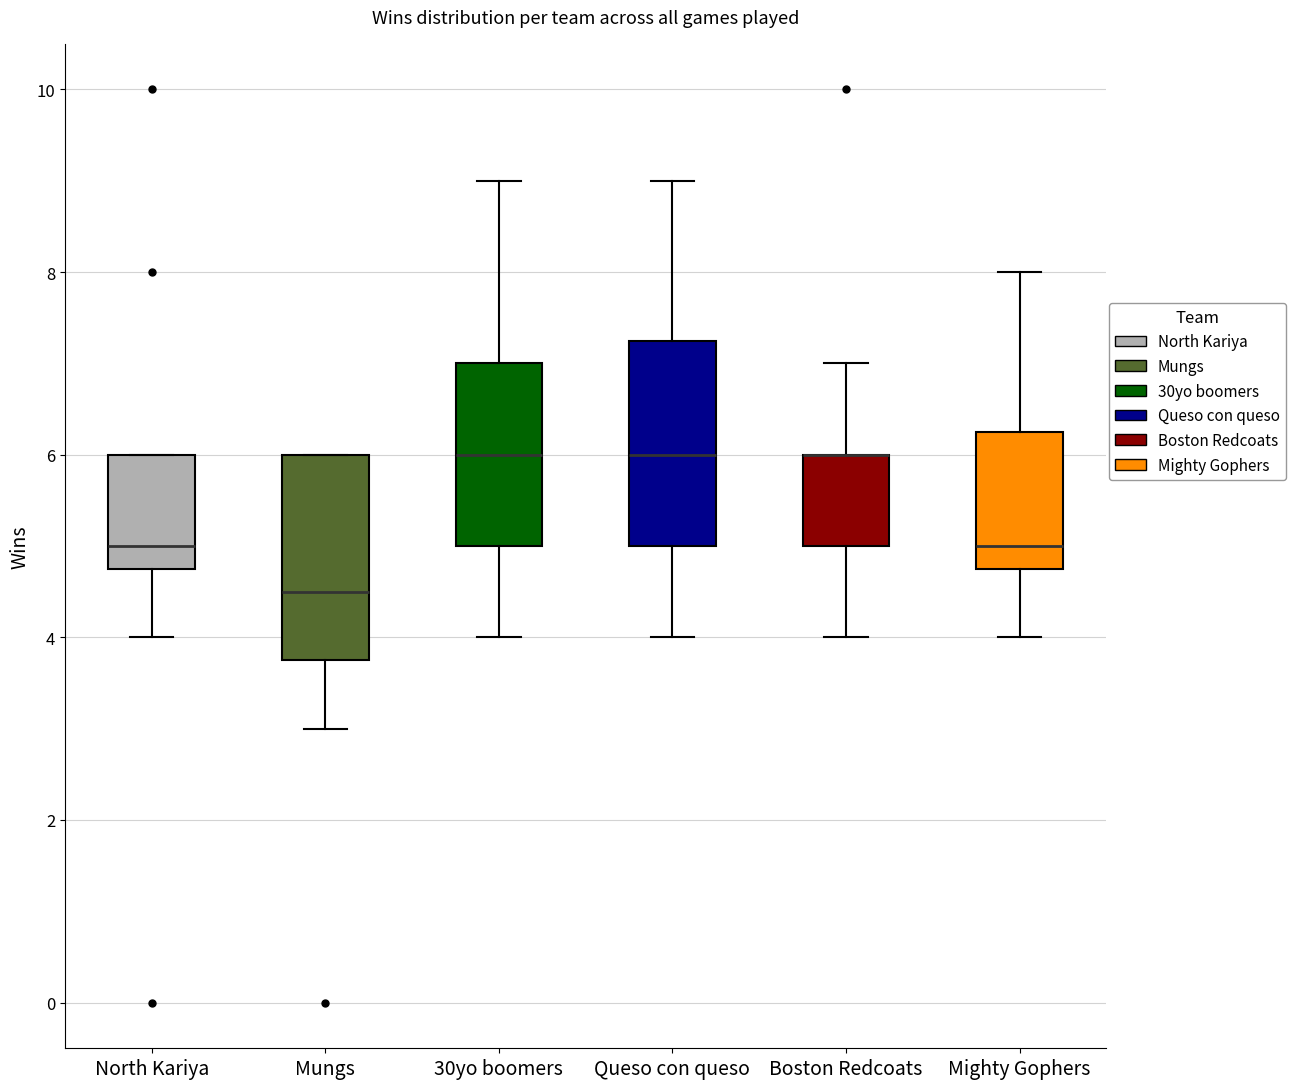

Reading left to right, transcribe this box plot: for each box, give where its median line is, the range the box spans, and where its two whiskers end, as read against the y-axis. The values are not printed on the chart, so give them approximately, as read against the axis.

North Kariya: median 5.0, box 4.8 to 6.0, whiskers 4.0 to 6.0
Mungs: median 4.6, box 3.8 to 6.0, whiskers 3.0 to 6.0
30yo boomers: median 6.0, box 5.0 to 7.0, whiskers 4.0 to 9.0
Queso con queso: median 6.0, box 5.0 to 7.2, whiskers 4.0 to 9.0
Boston Redcoats: median 6.0 (drawn on the box's upper edge), box 5.0 to 6.0, whiskers 4.0 to 7.0
Mighty Gophers: median 5.0, box 4.8 to 6.2, whiskers 4.0 to 8.0